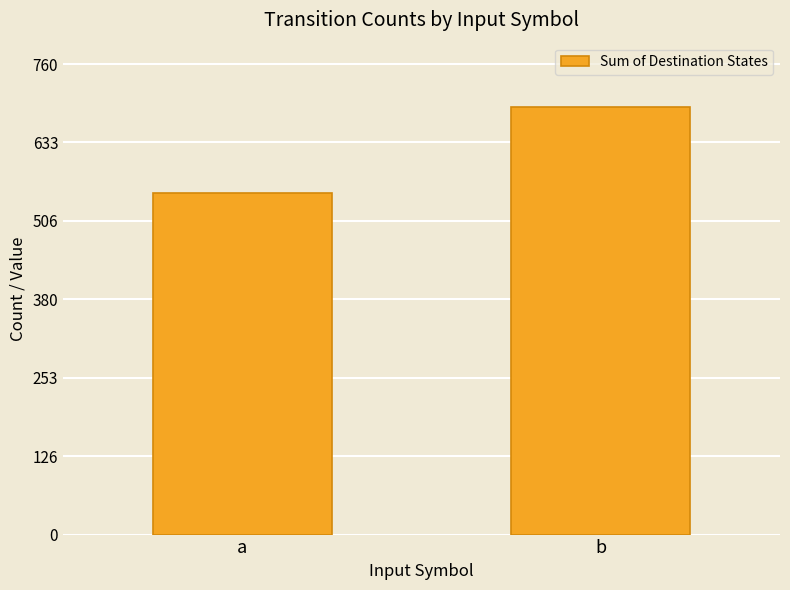

Which category has the highest value across all series?

b